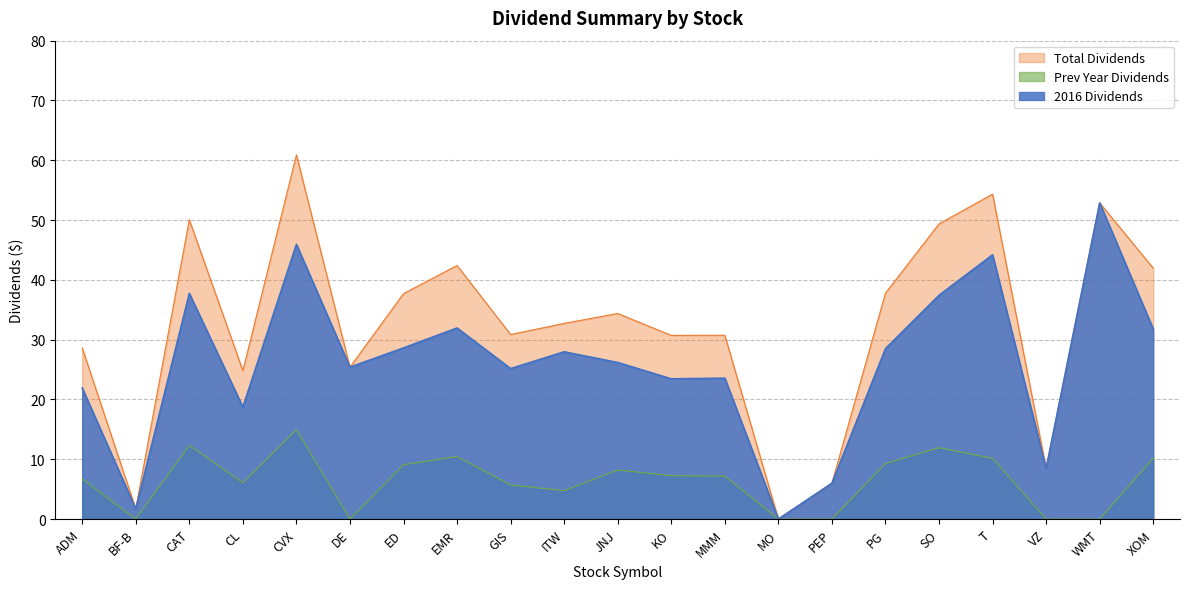

What position from the left is T?

18